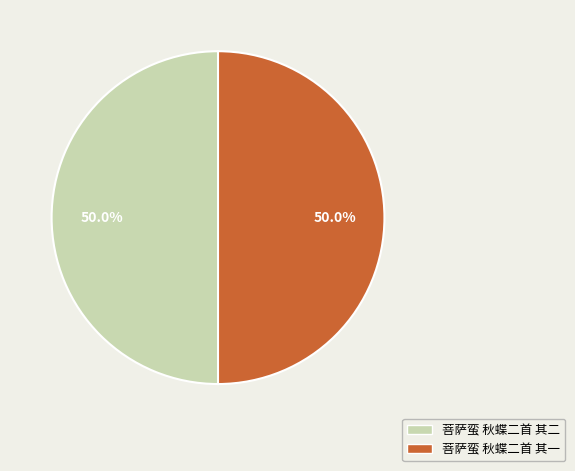

Is it true that 菩萨蛮 秋蝶二首 其一 is 43% of the pie?

False